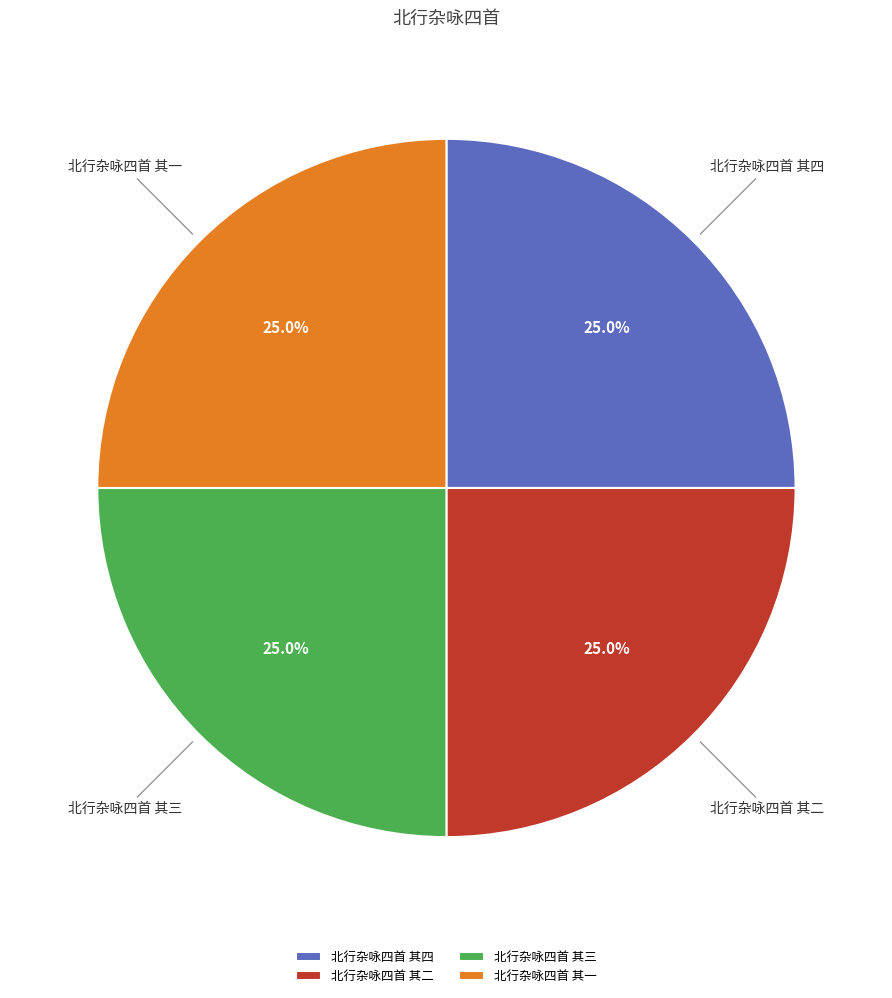

Is there a majority slice in this chart?

No